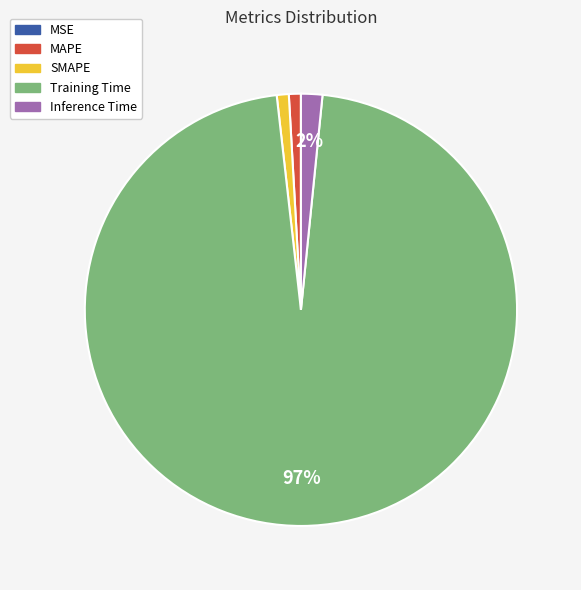

Do Inference Time and Training Time together represent more than half of the pie?

Yes